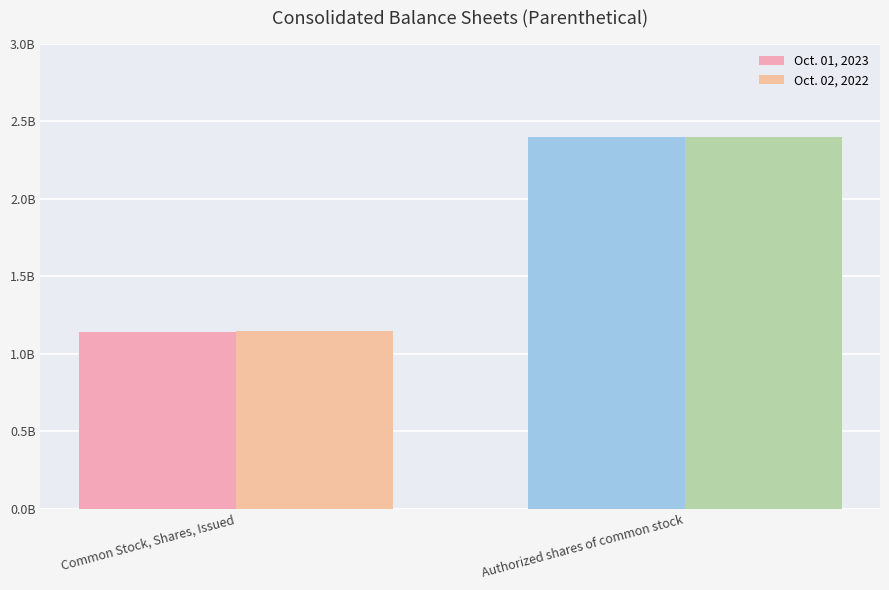

Reading left to right, transcribe all the data shown in this chart.

Oct. 01, 2023: Common Stock, Shares, Issued=1142600000	Authorized shares of common stock=2400000000
Oct. 02, 2022: Common Stock, Shares, Issued=1147900000	Authorized shares of common stock=2400000000